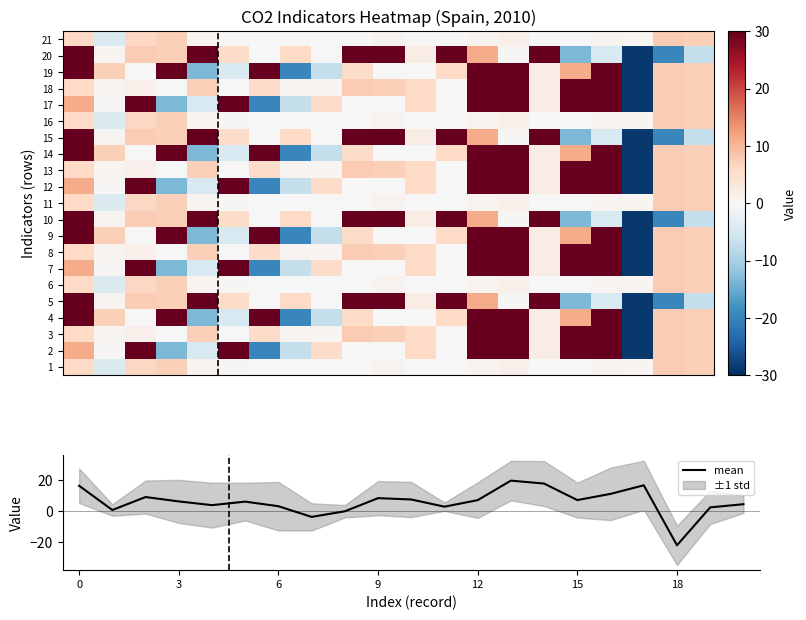

What is the minimum value for mean?

-21.9